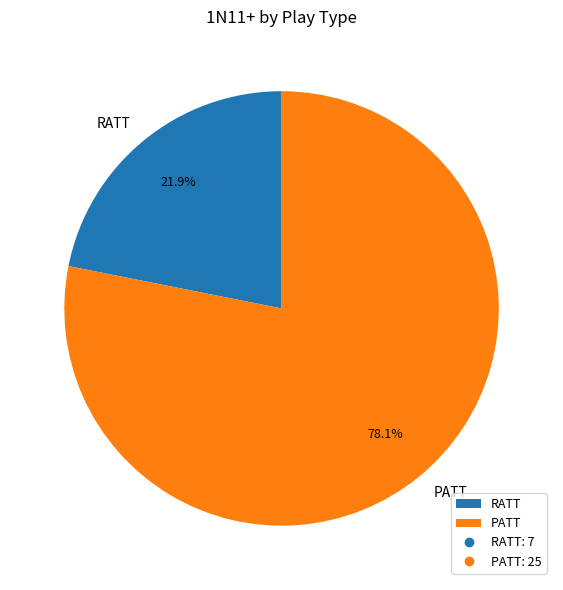

How many slices are in this pie chart?

2